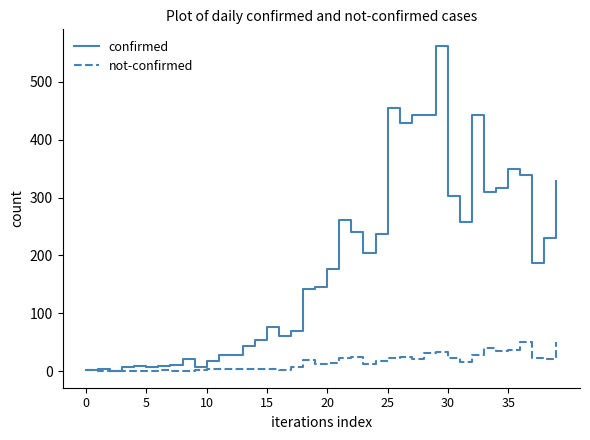

List the series in order of their overall mean, highest first.

confirmed, not-confirmed